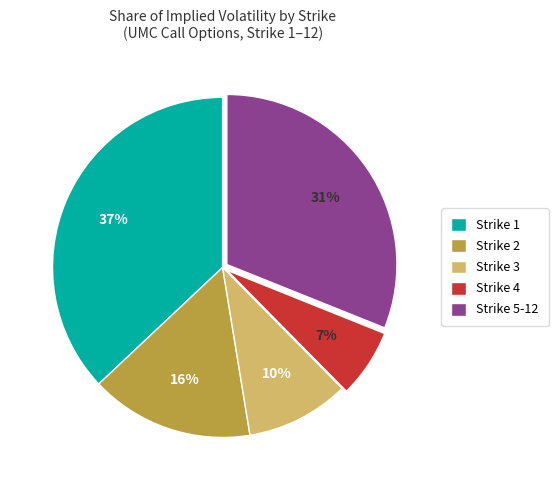

True or false: Strike 3 accounts for 10% of the total.

True